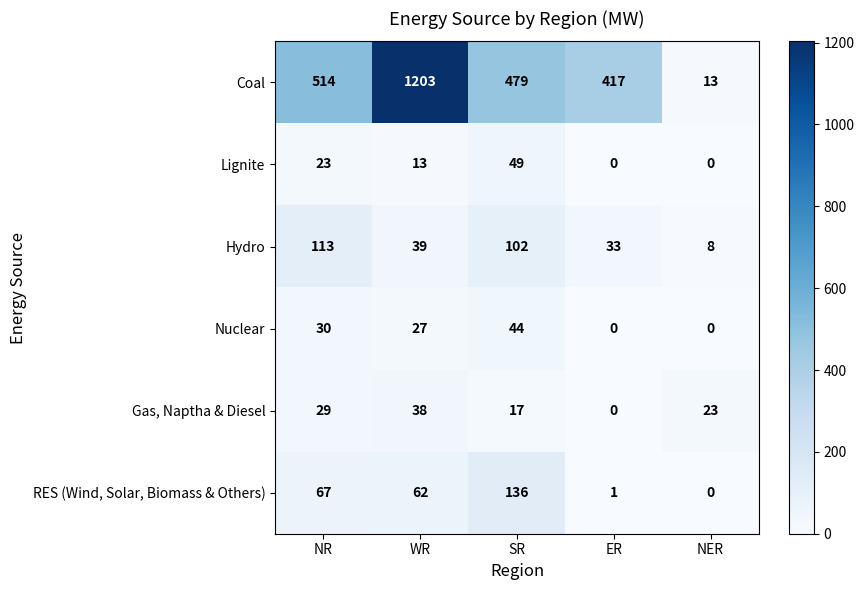

What is the maximum value shown in the chart?

1203